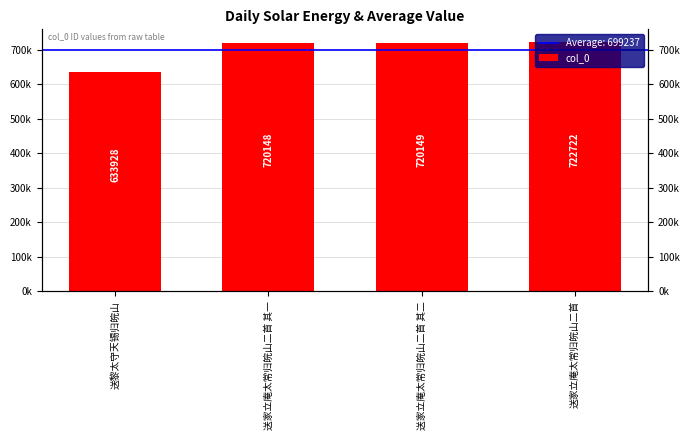

Where is the data nearest to the value 678325?

送家立庵太常归皖山二首 其一